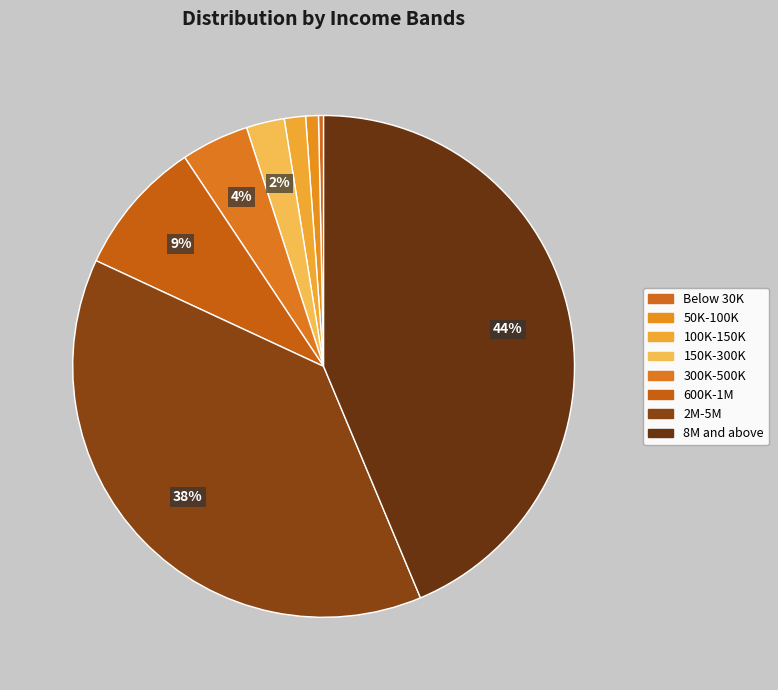

Does any single category account for the majority?

No